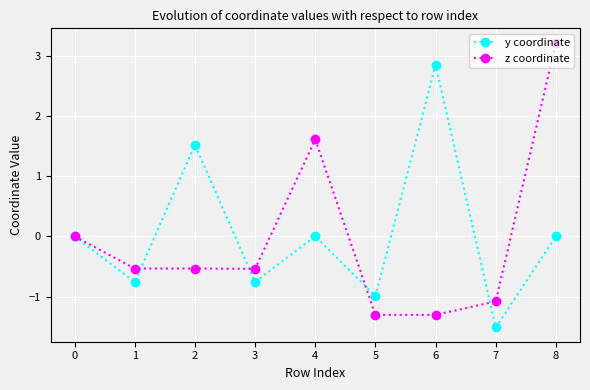

What is the value of the z coordinate point at the 7th from the left?

-1.3